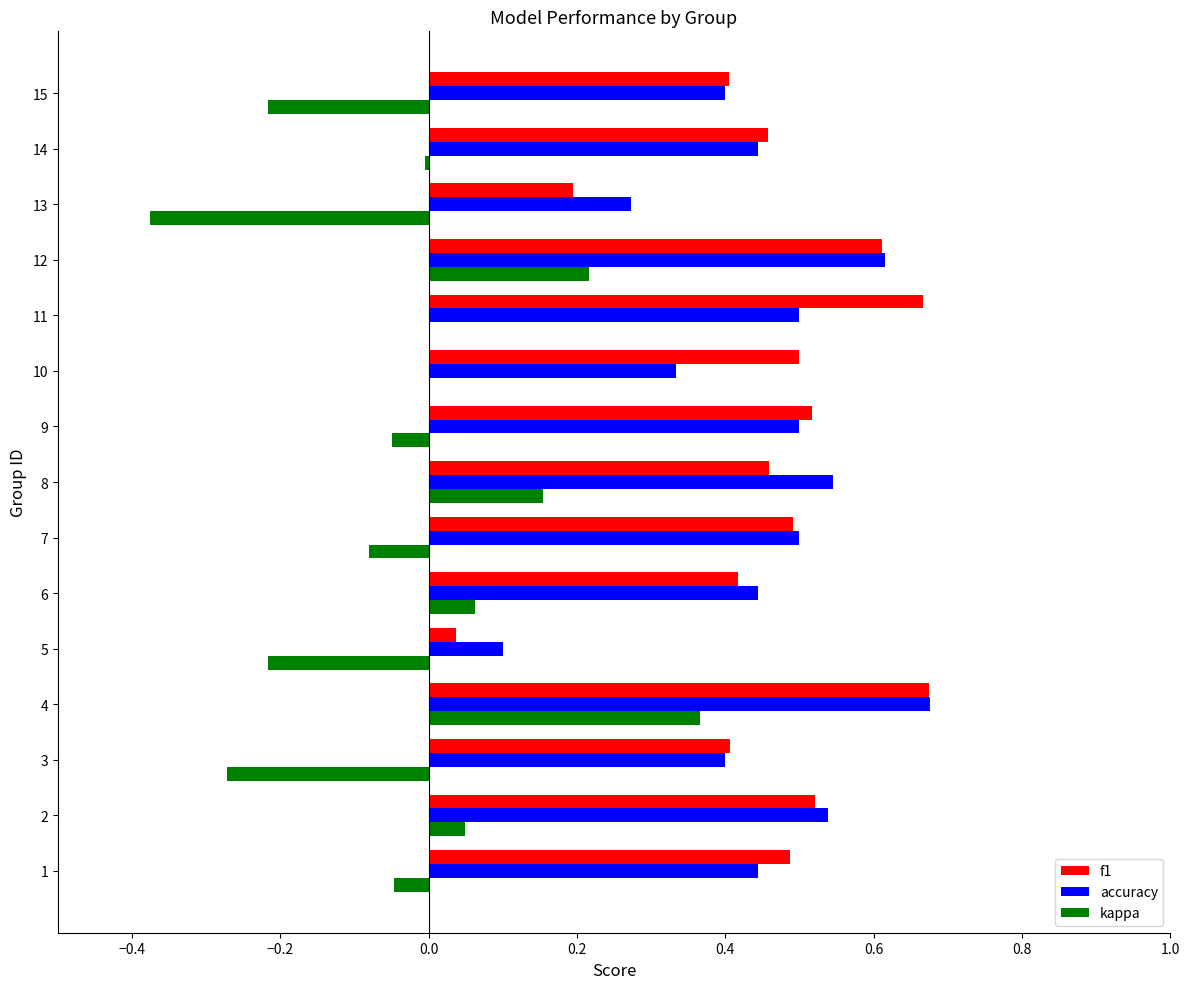

Is it true that accuracy equals 0.4 at 14?

True